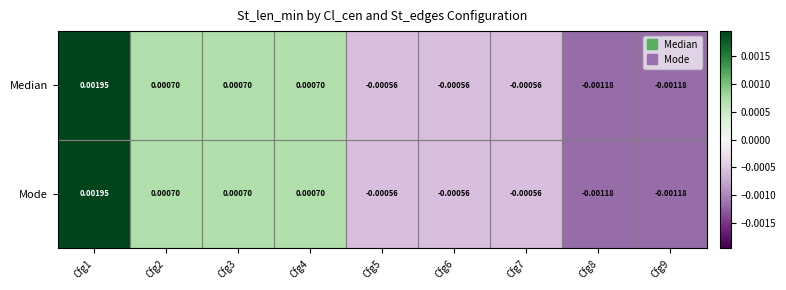

How many negative values does the Median series have?

5